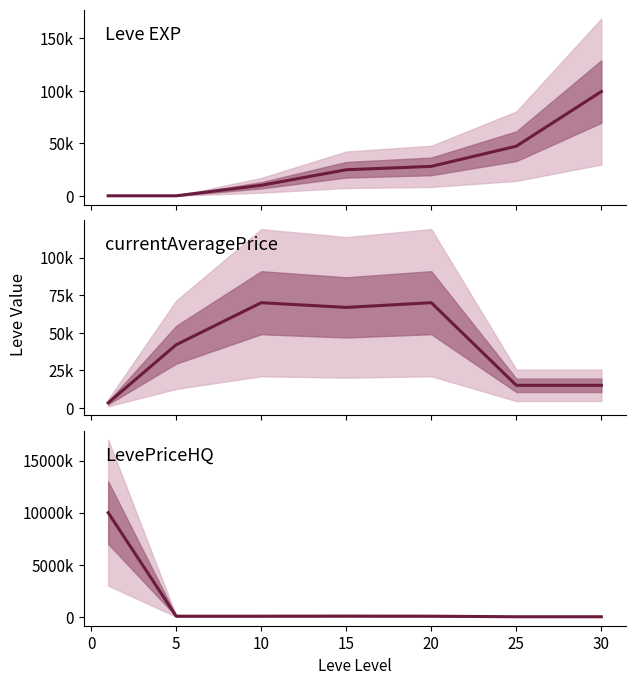

How many data points in Leve EXP are above 24790?

3